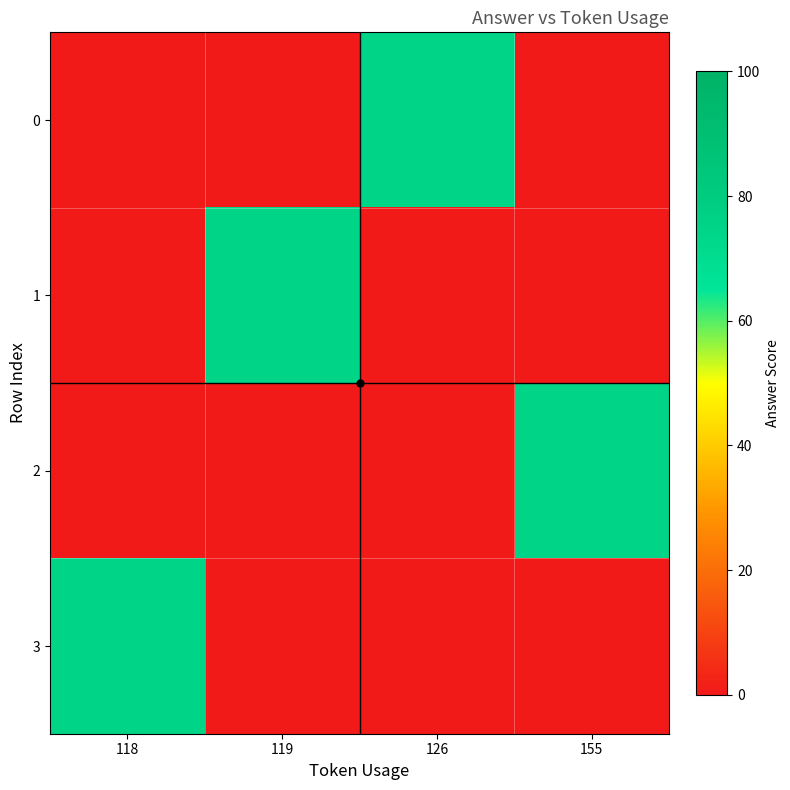

Reading right to left, what are all the values shown in this chart?

0: 155=0	126=75	119=0	118=0
1: 155=0	126=0	119=75	118=0
2: 155=75	126=0	119=0	118=0
3: 155=0	126=0	119=0	118=75